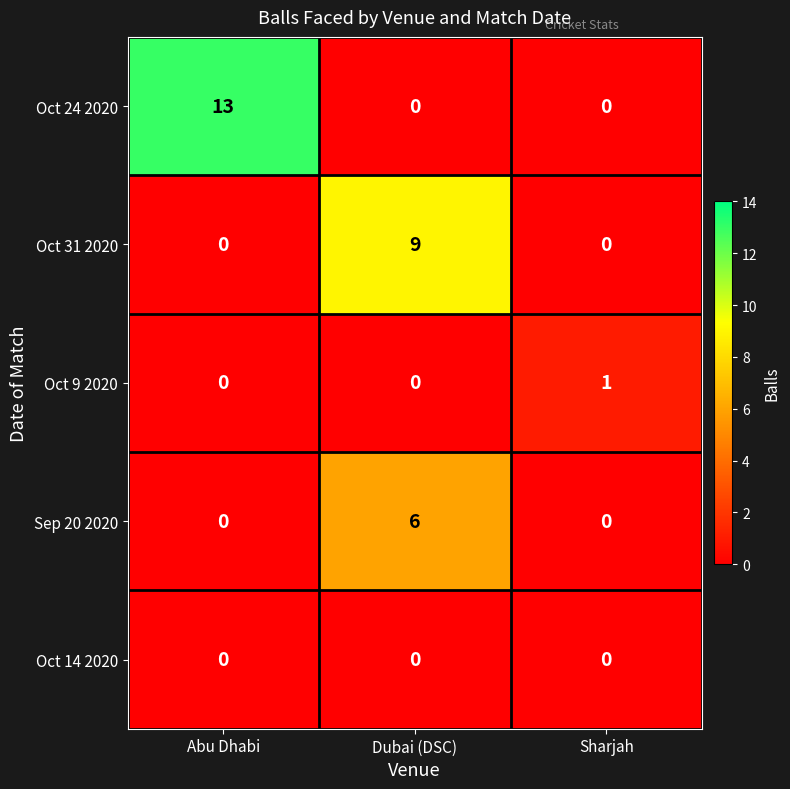

How many data points does each series have?

3